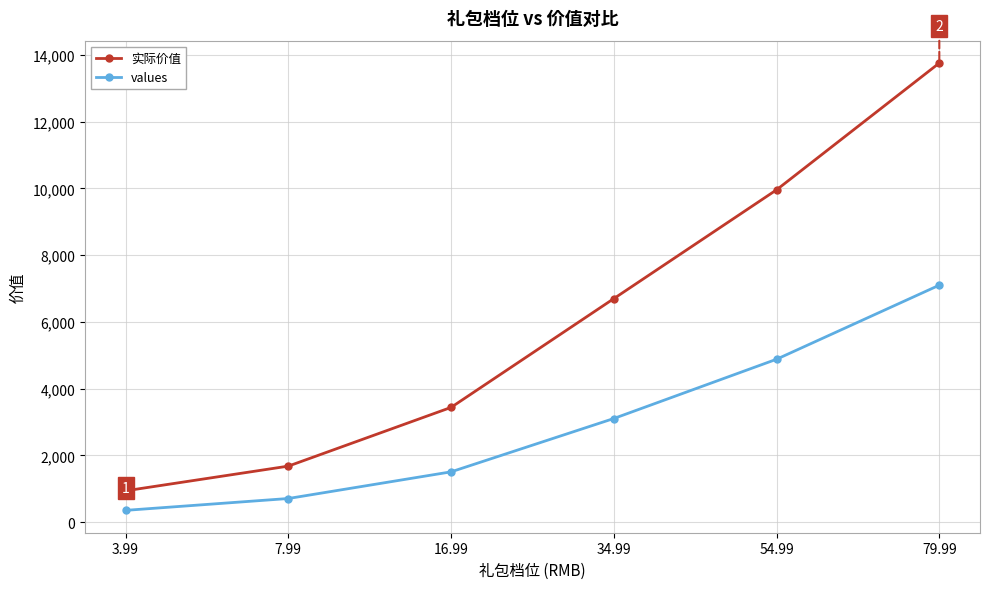

Between 16.99 and 79.99, which series saw the biggest shift?

实际价值